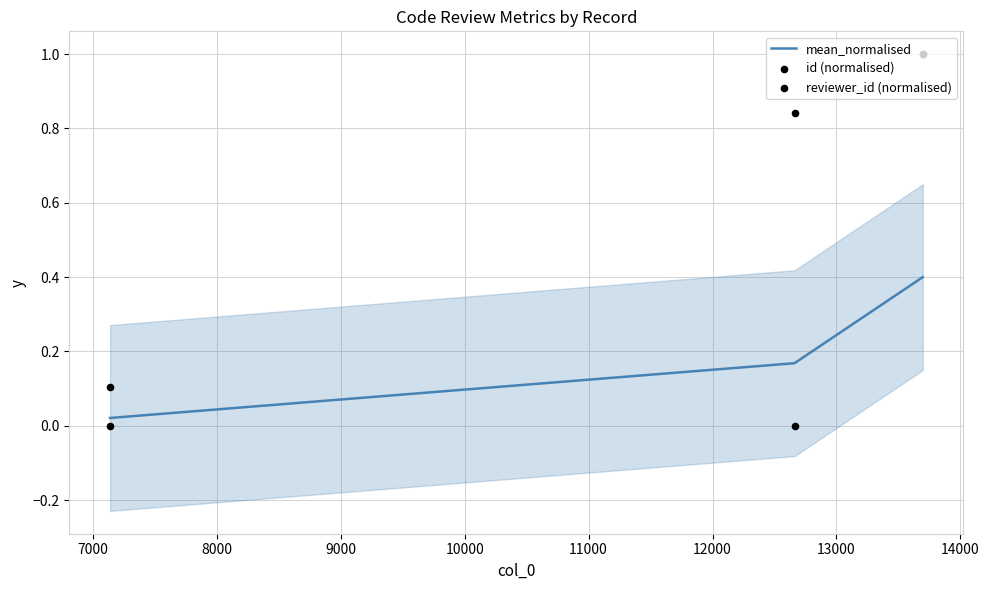

Which series has the widest spread of Y values?

id (normalised)